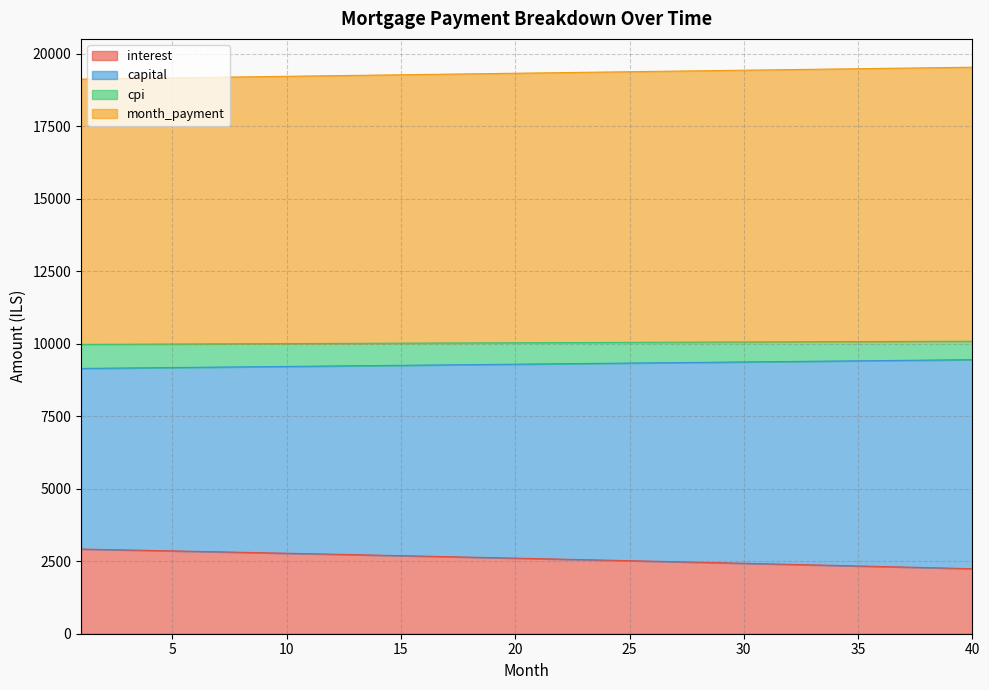

What is the highest value of the interest series?

2919.1